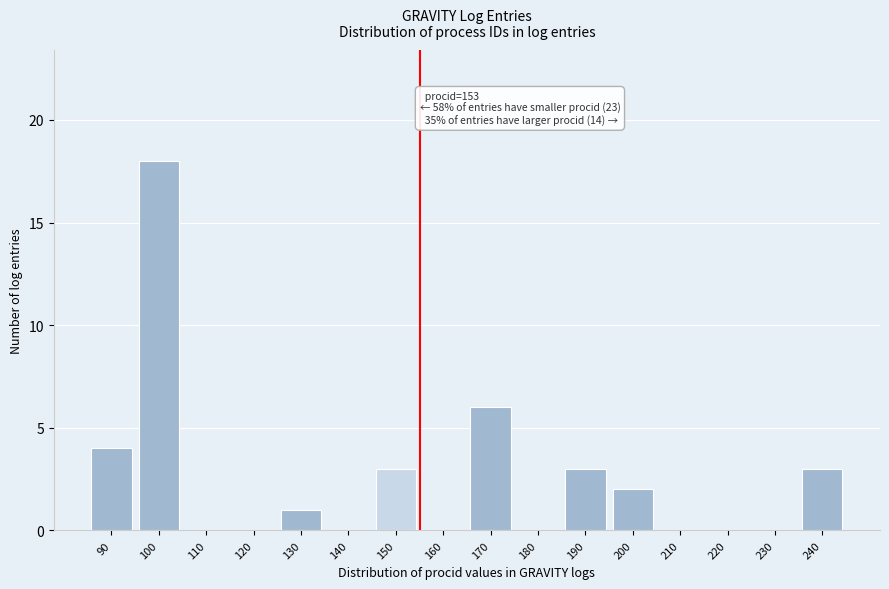

Reading right to left, what are all the values shown in this chart?

240=3	230=0	220=0	210=0	200=2	190=3	180=0	170=6	160=0	150=3	140=0	130=1	120=0	110=0	100=18	90=4